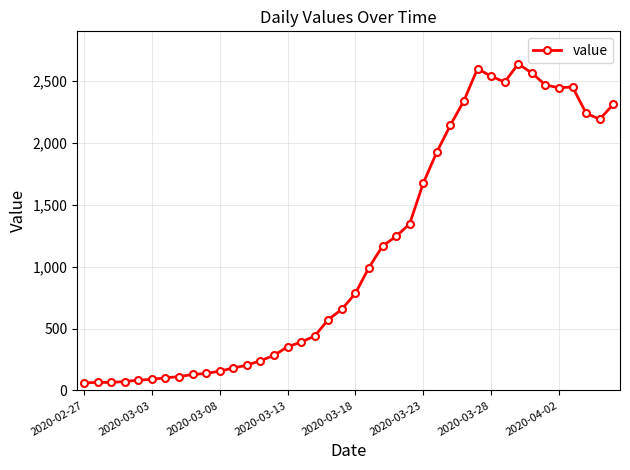

What is the value of the 3rd point from the left?

65